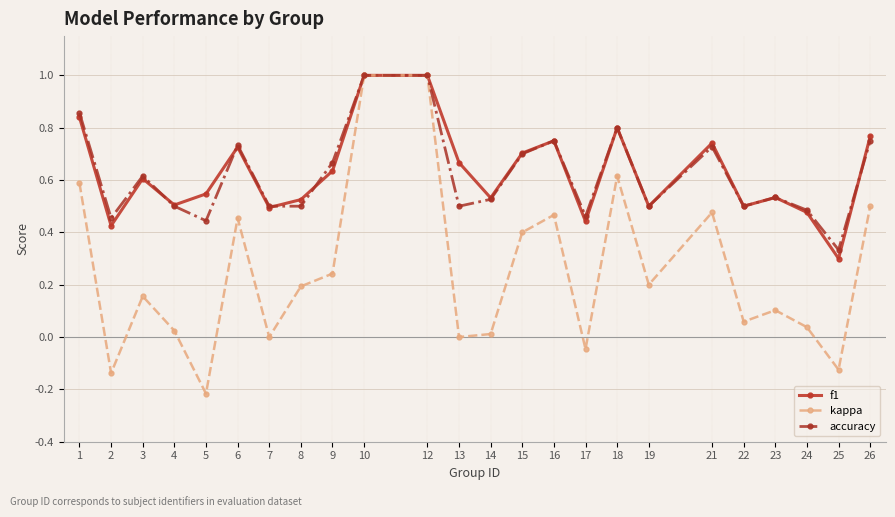

What is the highest value of the accuracy series?

1.0